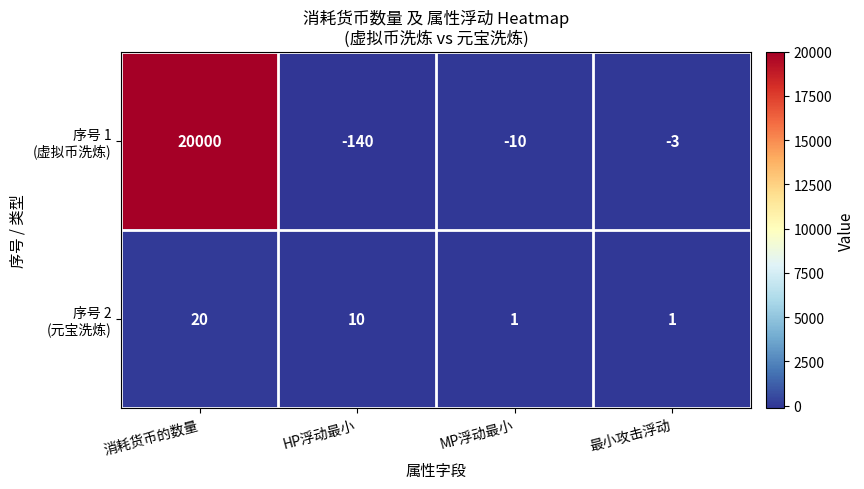

At which category does the chart reach its minimum across all series?

HP浮动最小